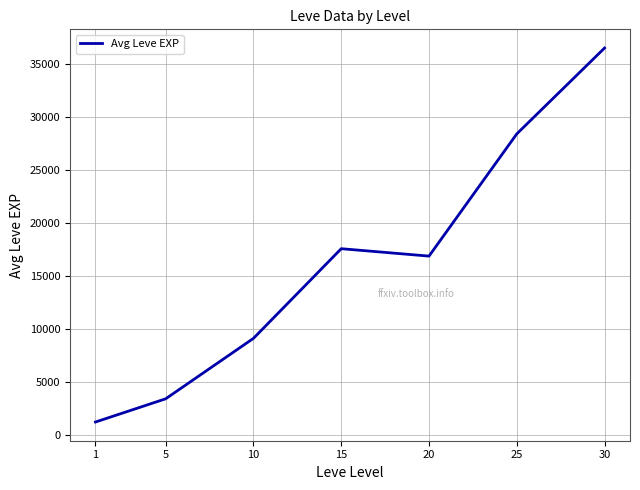

List the labels in order of value, largest first.

30, 25, 15, 20, 10, 5, 1